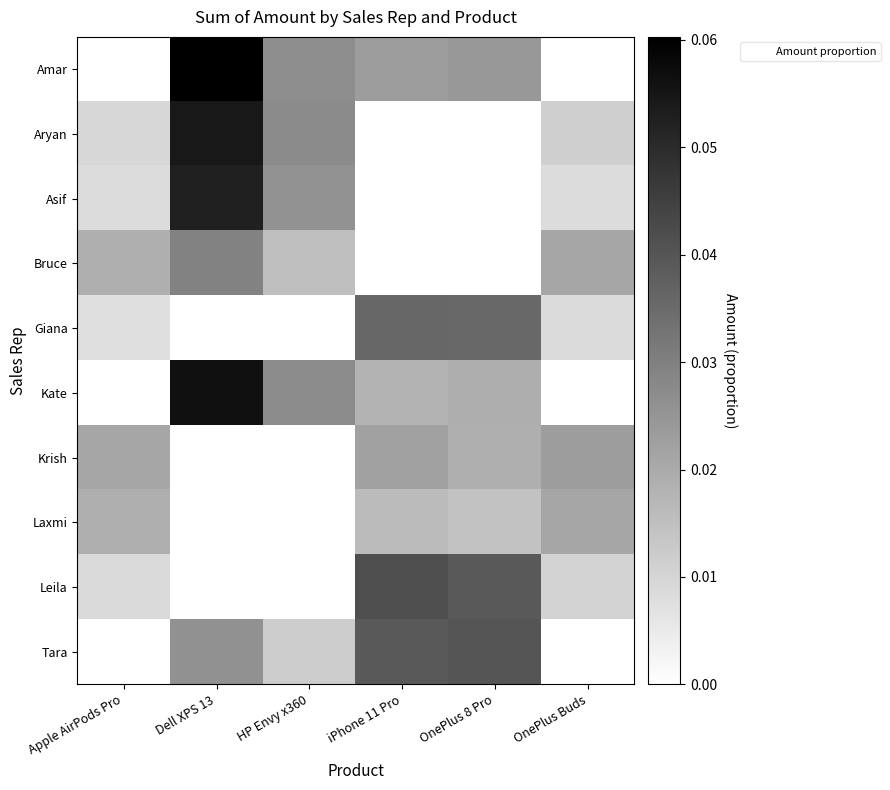

Between Apple AirPods Pro and OnePlus 8 Pro, which series saw the biggest shift?

Tara